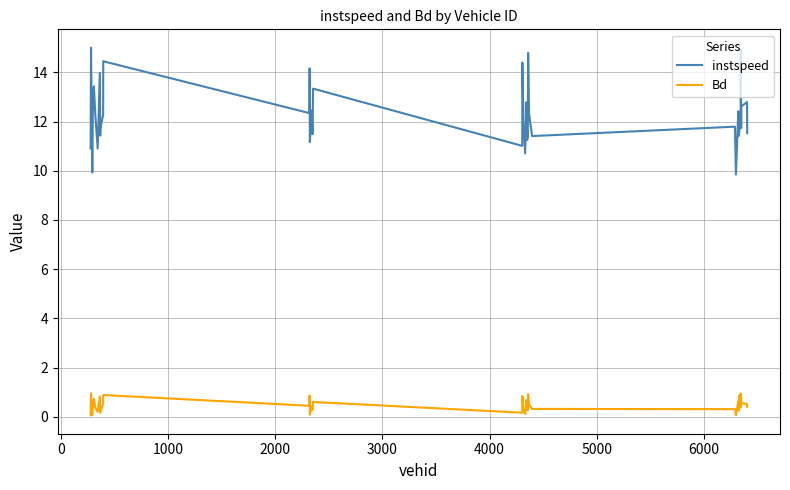

What is the lowest value of the instspeed series?

9.8